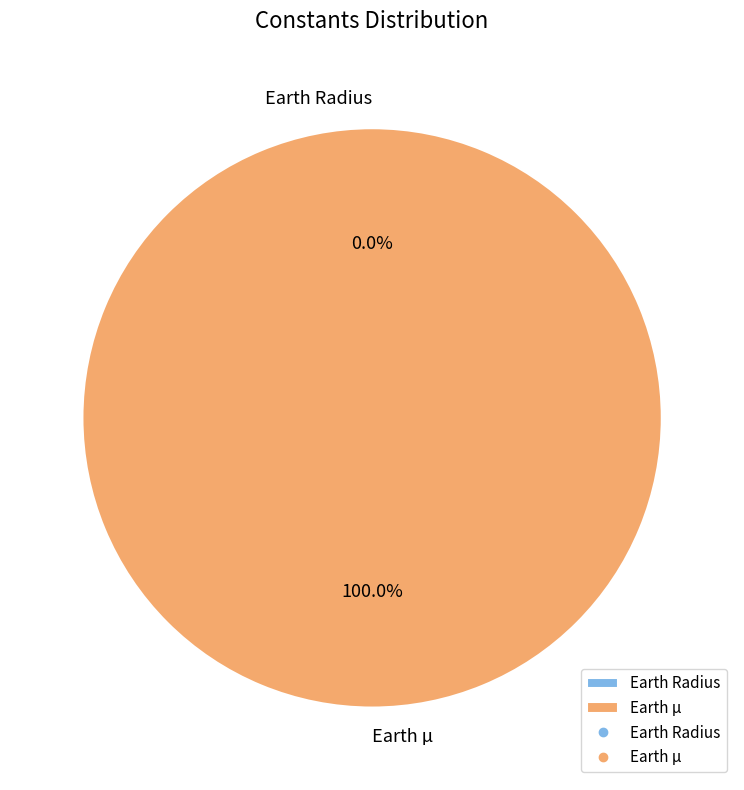

How much of the chart is everything except Earth Radius?

100.0%